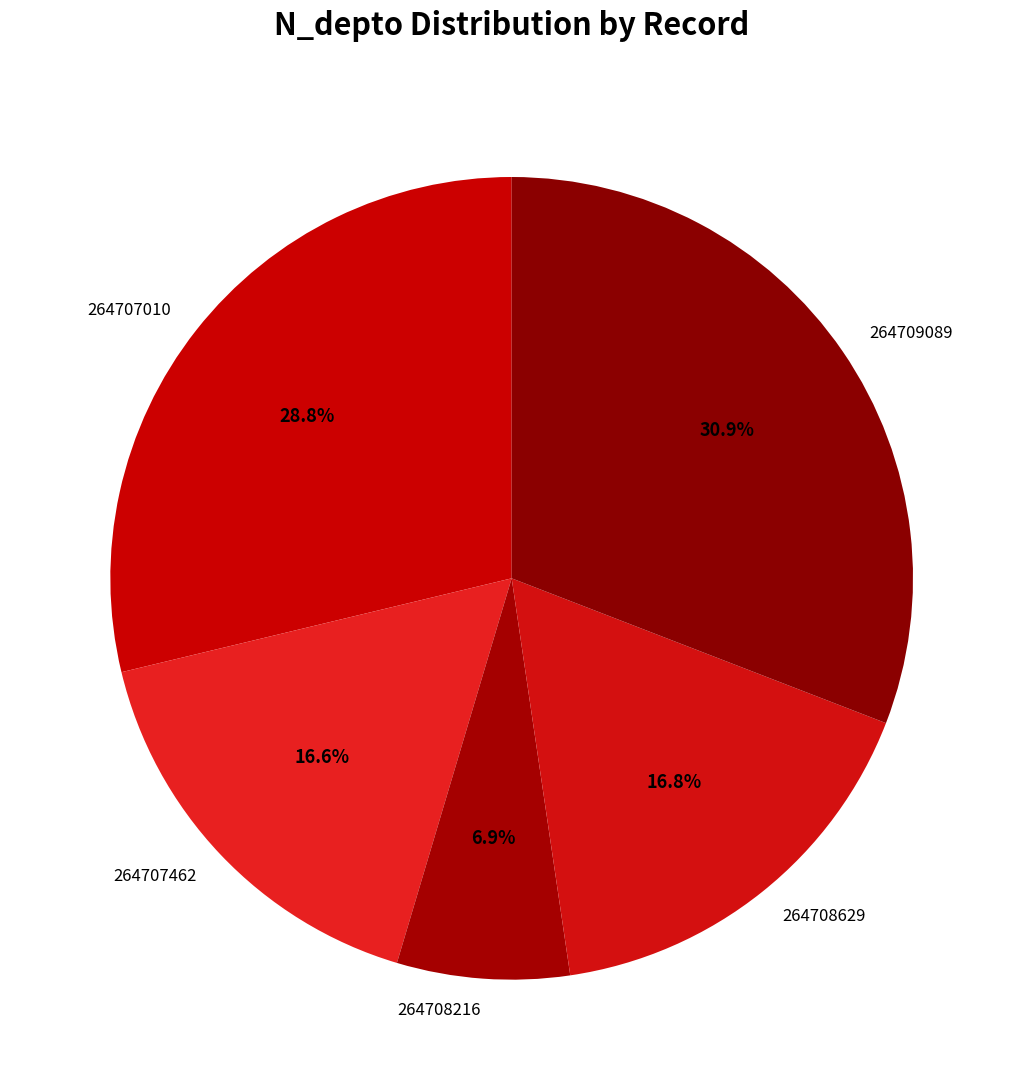

What percentage is the 264708216 slice, to the nearest percent?

7%